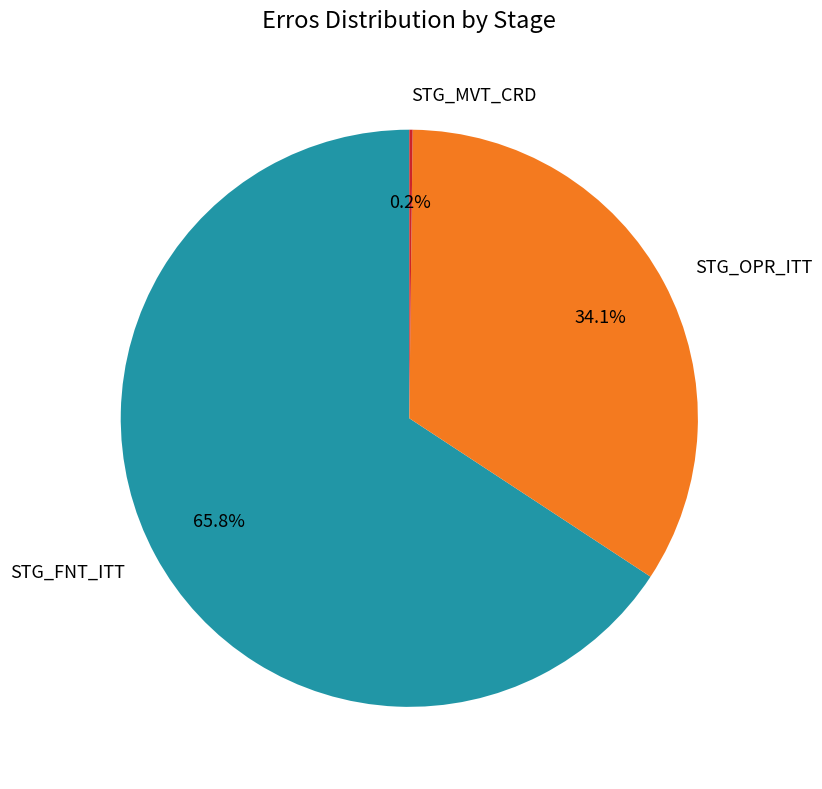

True or false: STG_FNT_ITT accounts for 66% of the total.

True